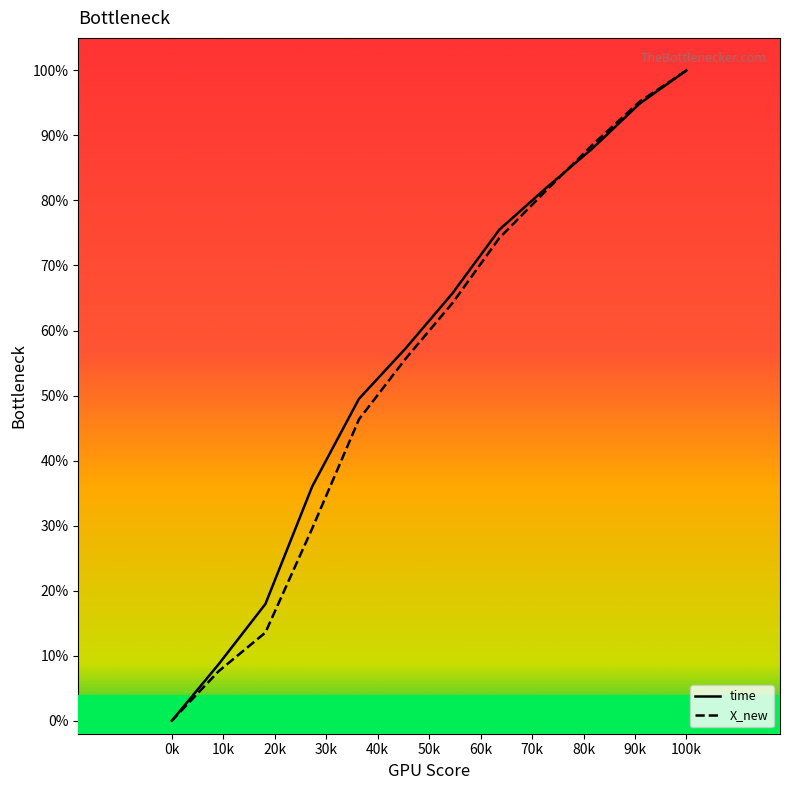

What is the sum of all X_new values?

6.6